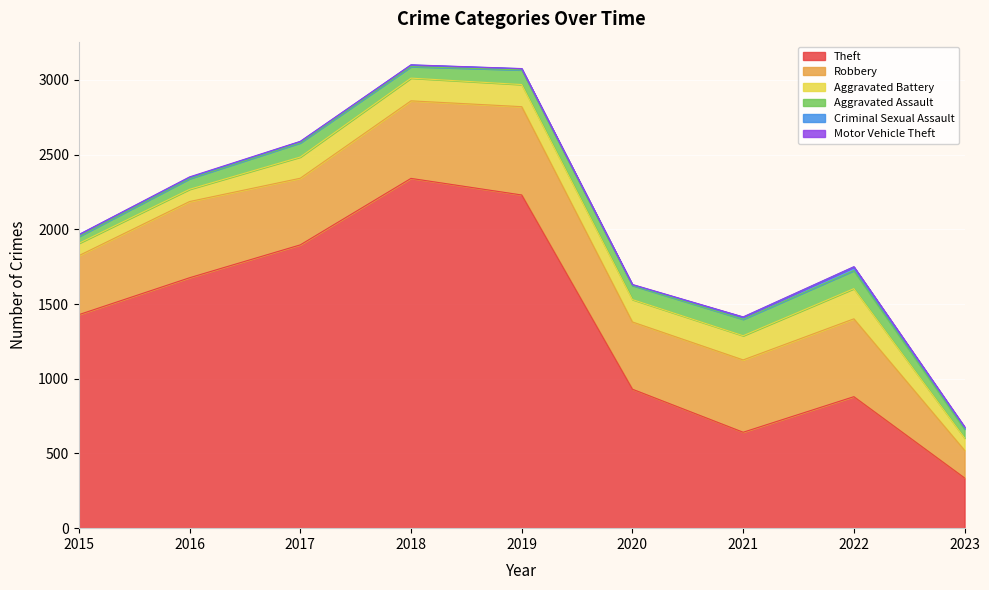

Between 2019 and 2020, which series saw the biggest shift?

Theft